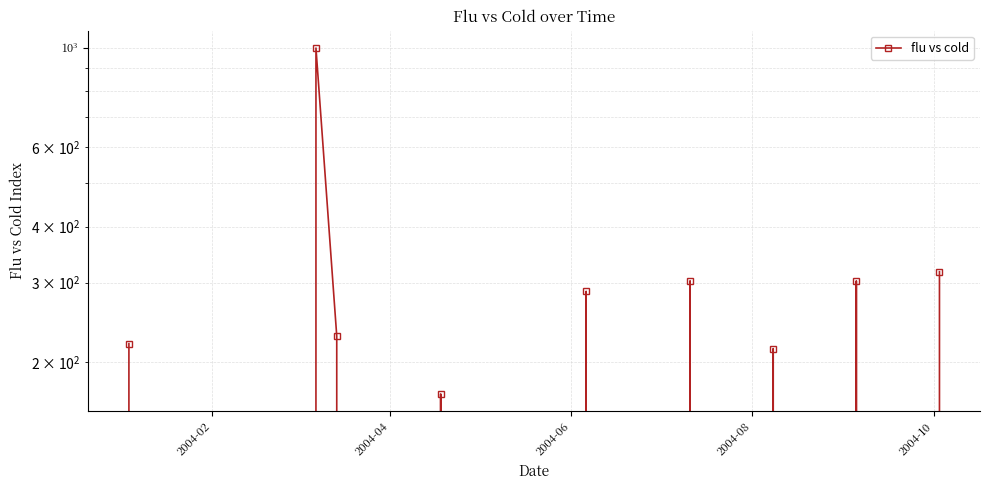

What is the sum of all values?

3039.6